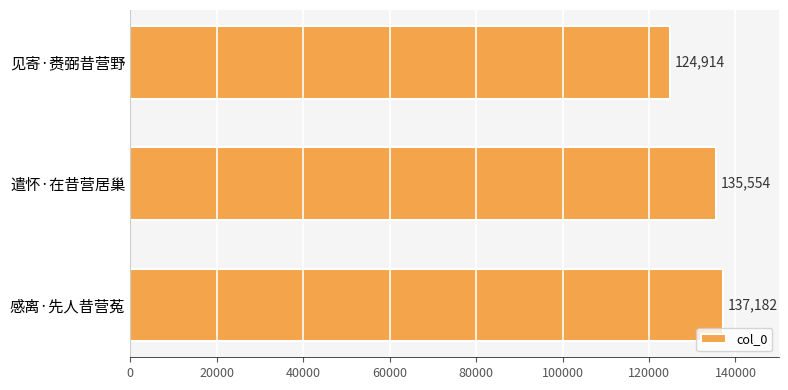

What is the difference between the maximum and minimum values?

12268